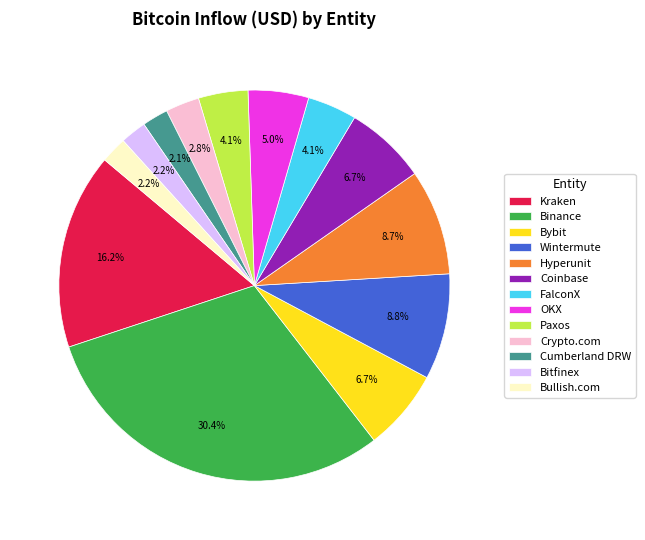

To the nearest percent, what percentage of the pie is Cumberland DRW?

2%